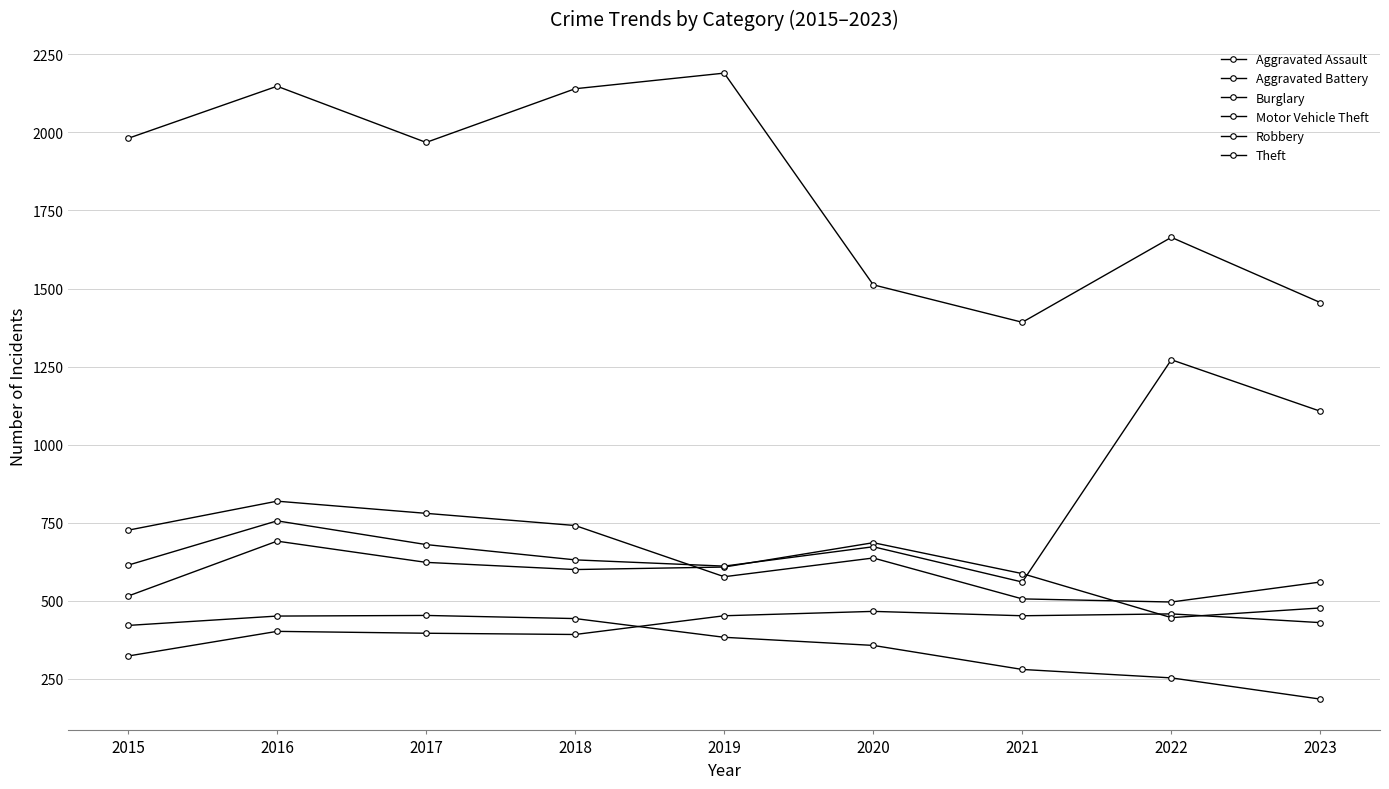

What is the difference between the highest and lowest values at 2017?

1572